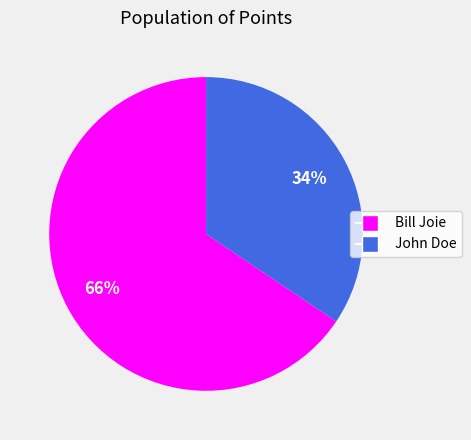

The Bill Joie slice represents 66% of the pie. True or false?

True